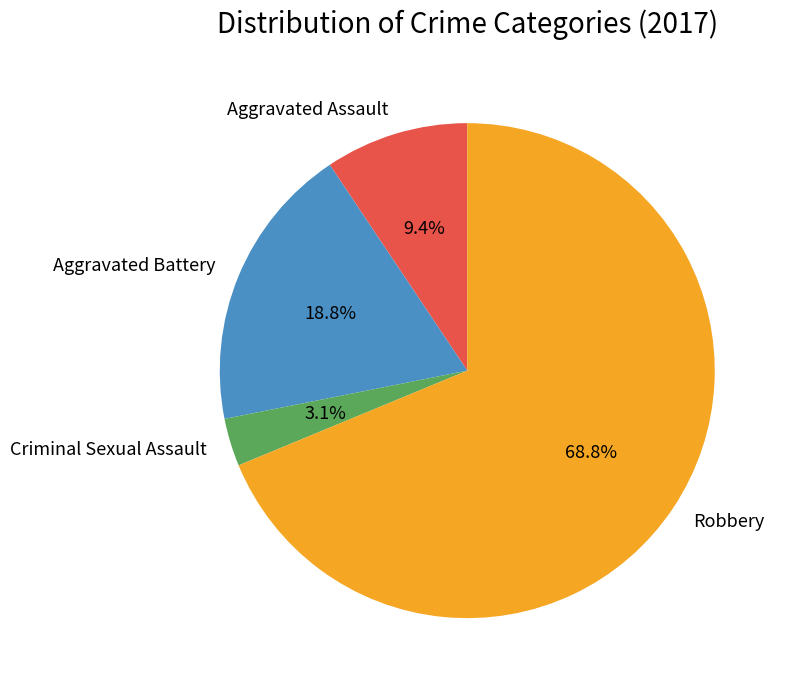

What percentage is the Aggravated Assault slice, to the nearest percent?

9%